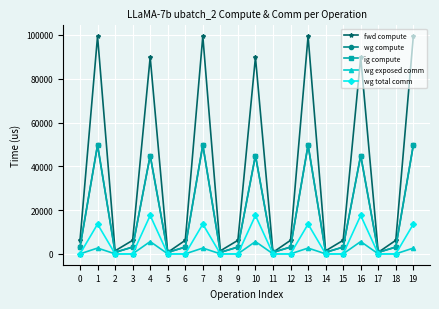

Reading left to right, extract all data points from this chart.

fwd compute: 6181.7	99429.6	1369.7	6181.7	89841.7	684.8	6181.7	99429.6	1369.7	6181.7	89841.7	684.8	6181.7	99429.6	1369.7	6181.7	89841.7	684.8	6181.7	99429.6
wg compute: 3090.8	49714.8	684.8	3090.8	44920.8	684.8	3090.8	49714.8	684.8	3090.8	44920.8	684.8	3090.8	49714.8	684.8	3090.8	44920.8	684.8	3090.8	49714.8
ig compute: 3090.8	49714.8	684.8	3090.8	44920.8	684.8	3090.8	49714.8	684.8	3090.8	44920.8	684.8	3090.8	49714.8	684.8	3090.8	44920.8	684.8	3090.8	49714.8
wg exposed comm: 0.0	2637.7	0.0	0.0	5607.0	0.0	0.0	2637.7	0.0	0.0	5607.0	0.0	0.0	2637.7	0.0	0.0	5607.0	0.0	0.0	2637.7
wg total comm: 0.0	13591.5	0.0	0.0	17550.6	0.0	0.0	13591.5	0.0	0.0	17550.6	0.0	0.0	13591.5	0.0	0.0	17550.6	0.0	0.0	13591.5